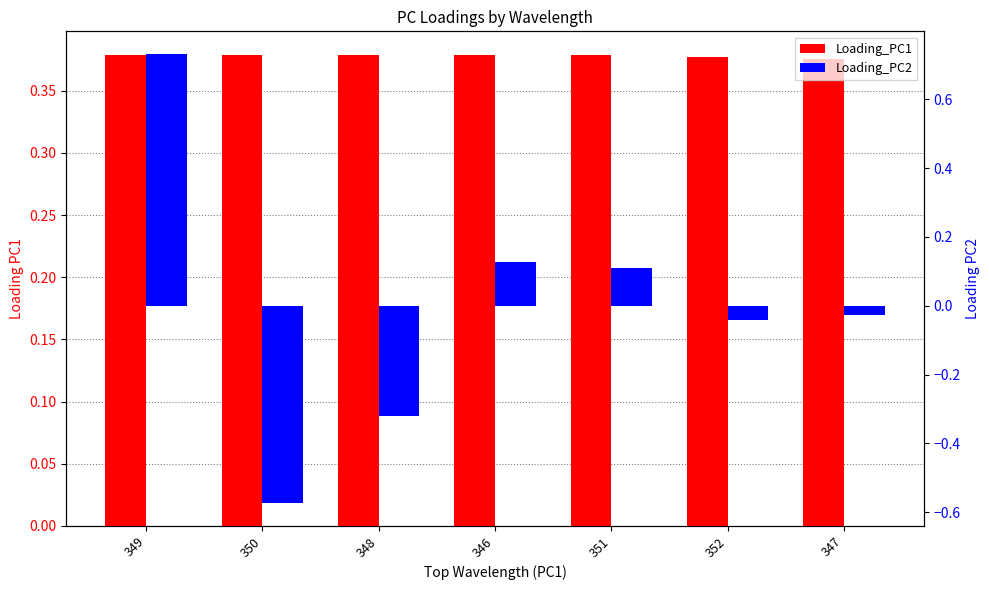

The value of Loading_PC2 at 351 is 0.1. True or false?

True